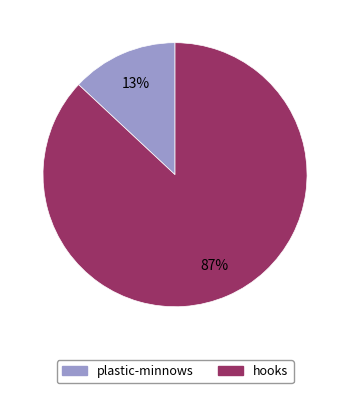

Is it true that plastic-minnows is 26% of the pie?

False